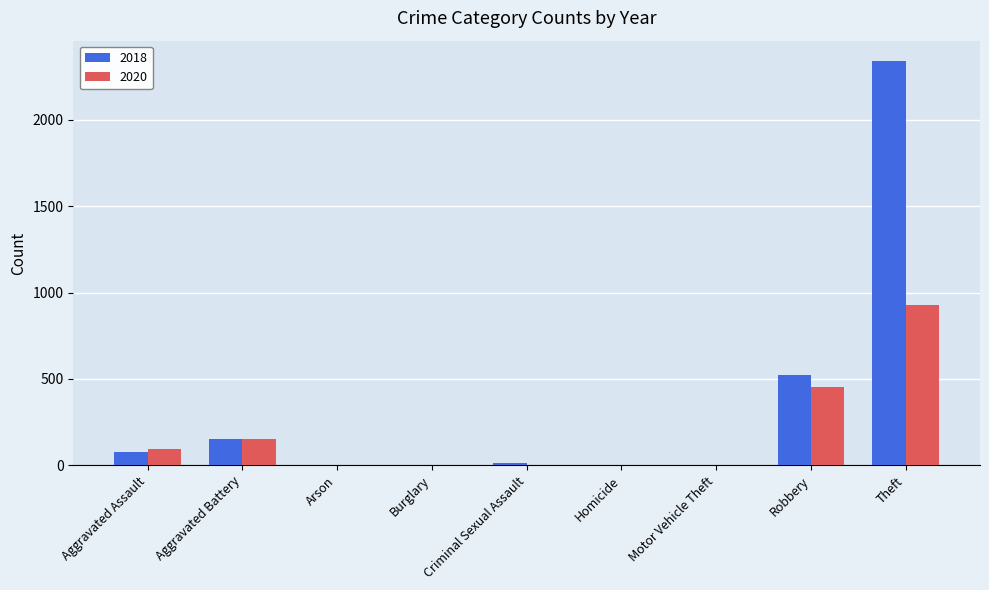

Read the 2018 value at Aggravated Battery.

152